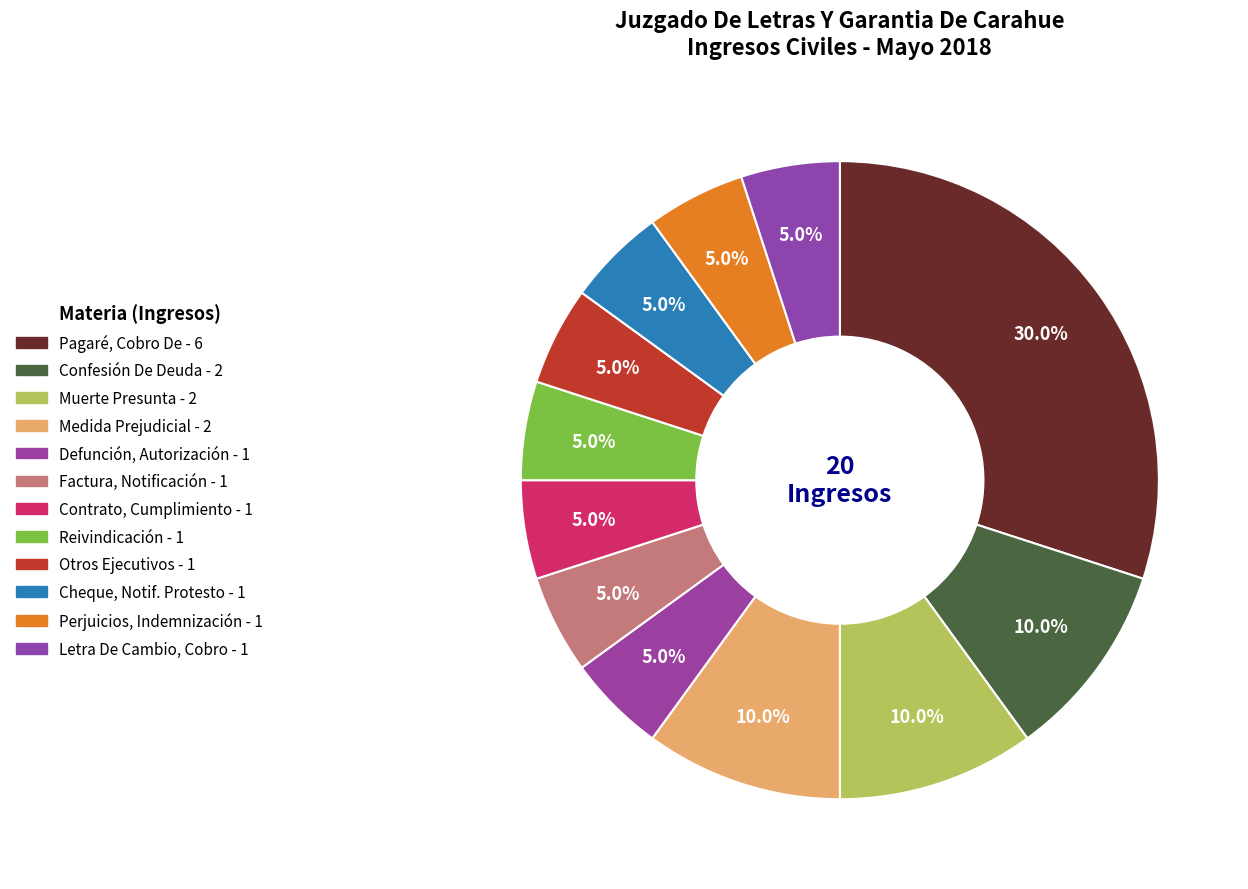

Rank the categories by value from highest to lowest.

Pagaré, Cobro De, Confesión De Deuda, Citación, Muerte Presunta, Medida Prejudicial Preparatoria, Defunción, Autorización Inscripción, Factura, Notificación De, Contrato, Cumplimiento De, Reivindicación, Otros Ejecutivos, Cheque, Notificación Protesto, Perjuicios, Indemnización De, Letra De Cambio, Cobro De